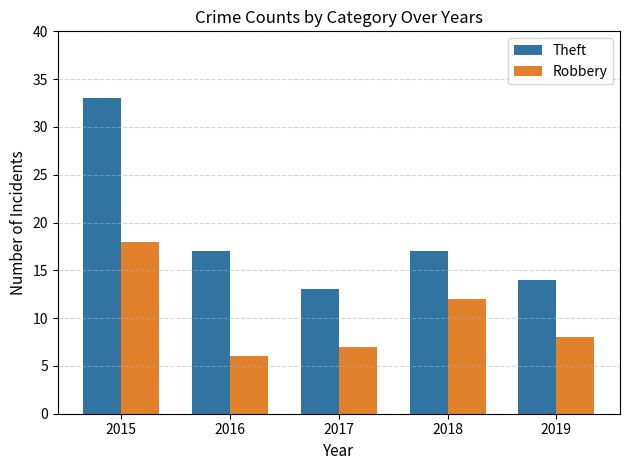

What is the highest value of the Theft series?

33